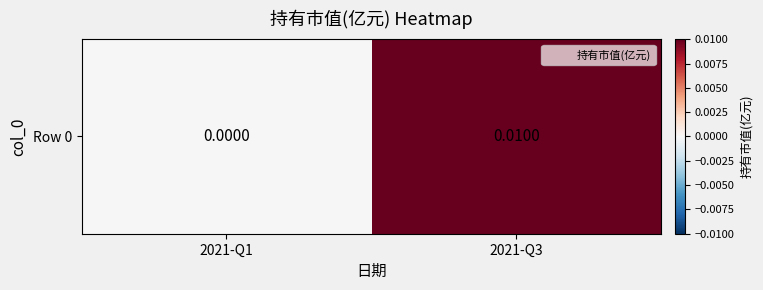

Which label corresponds to the largest value in the chart?

2021-Q3